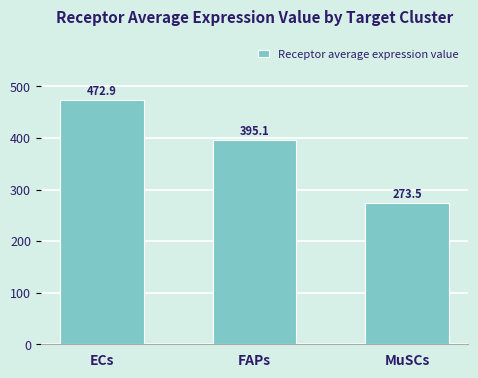

What is the change in value from FAPs to MuSCs?

-121.6